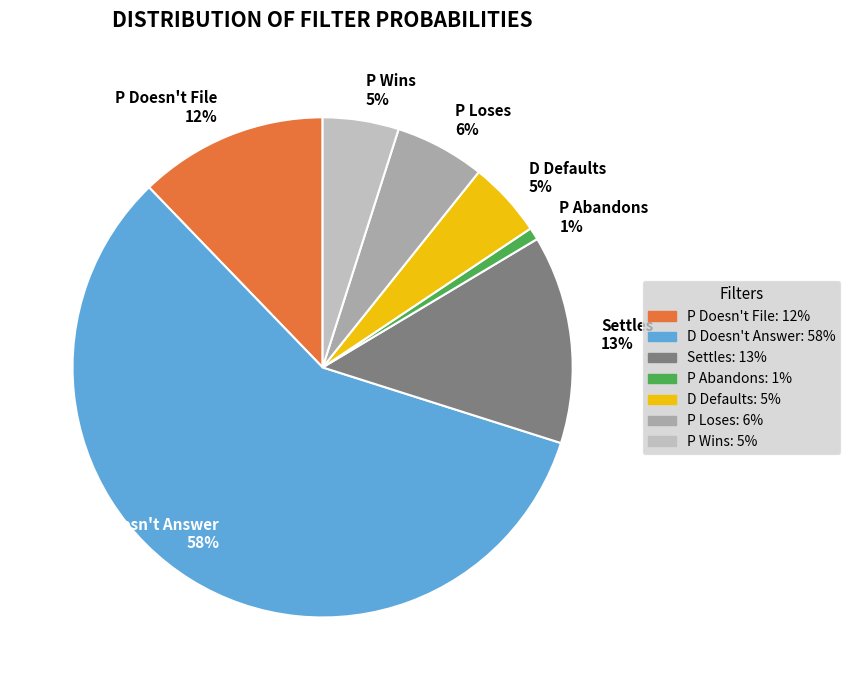

How many slices are in this pie chart?

7